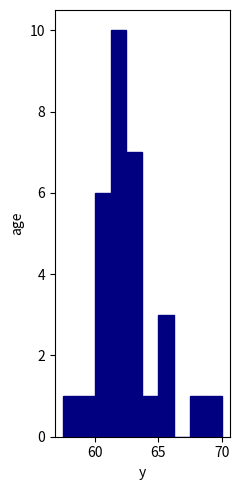

Around what value on the x-axis is the tallest bar? Give the approximate position of its centre, as read against the axis.

62.0